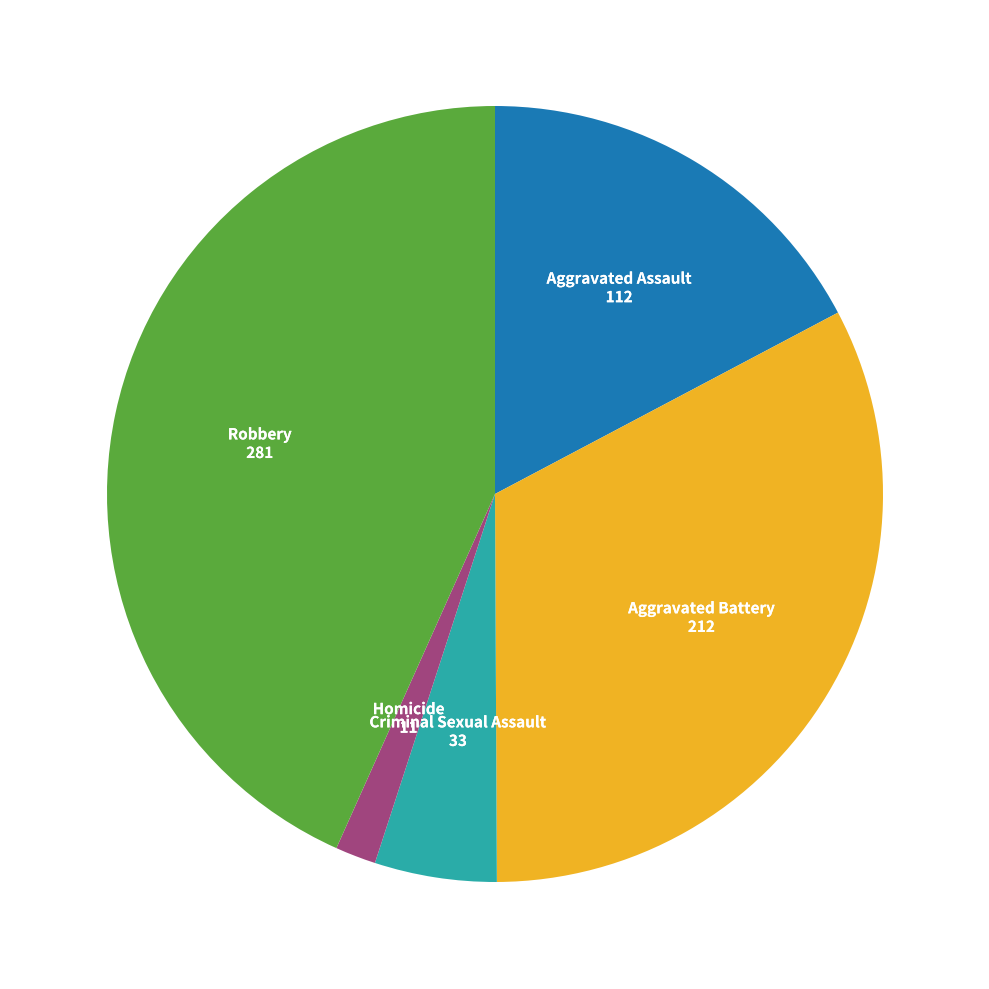

Is there any slice that represents more than half of the pie?

No